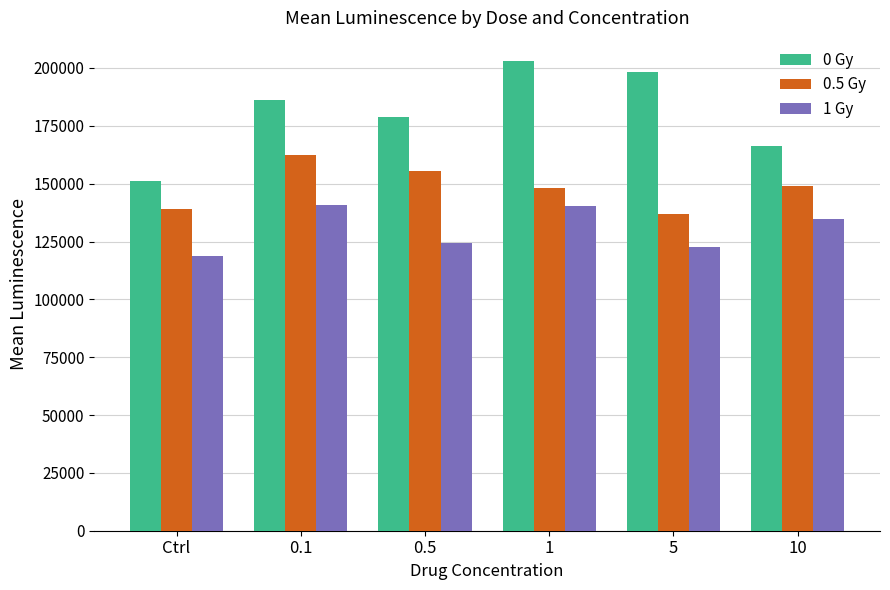

What position from the left is Ctrl?

1